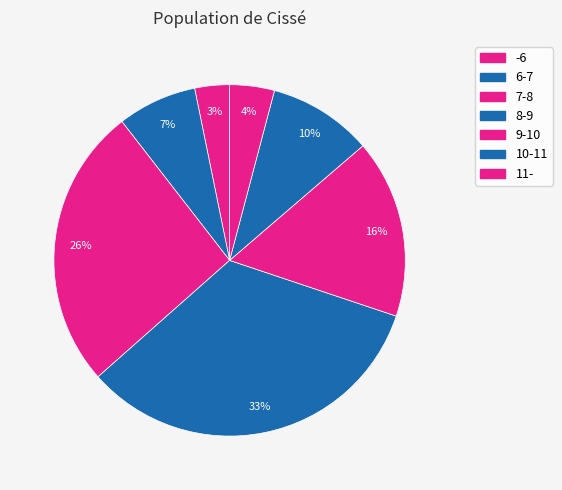

Count the number of slices in the pie.

7